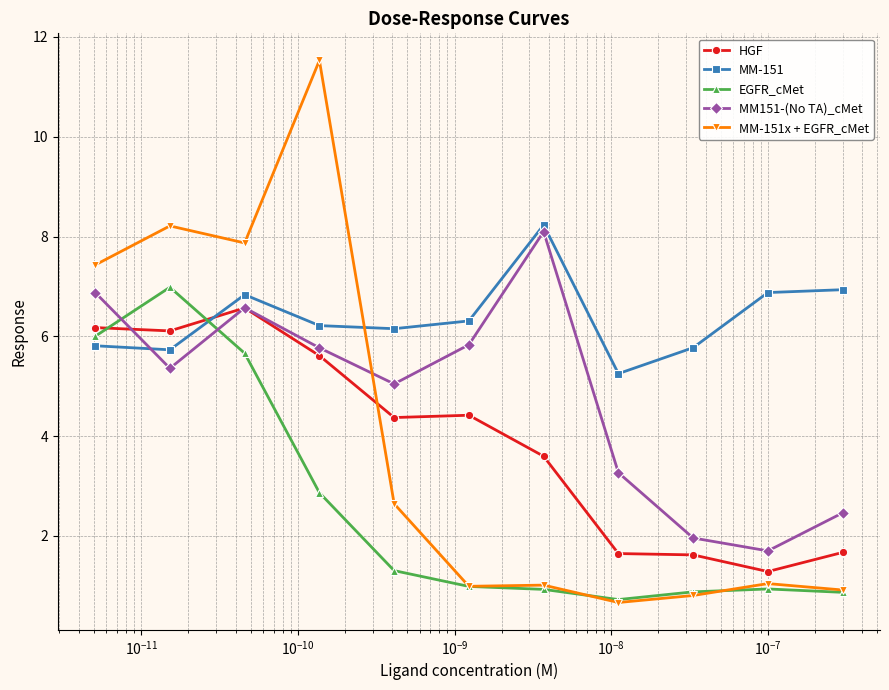

What are all the series names shown in the legend?

HGF, MM-151, EGFR_cMet, MM151-(No TA)_cMet, MM-151x + EGFR_cMet